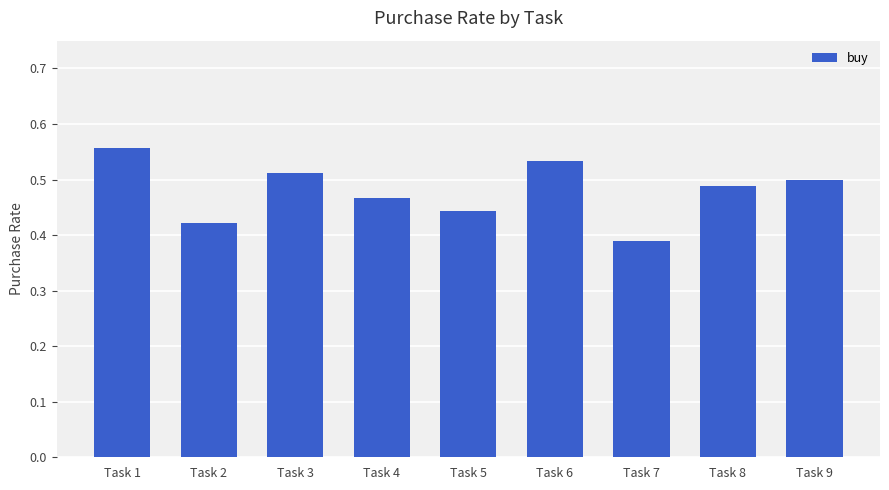

Which has a higher value, Task 8 or Task 7?

Task 8